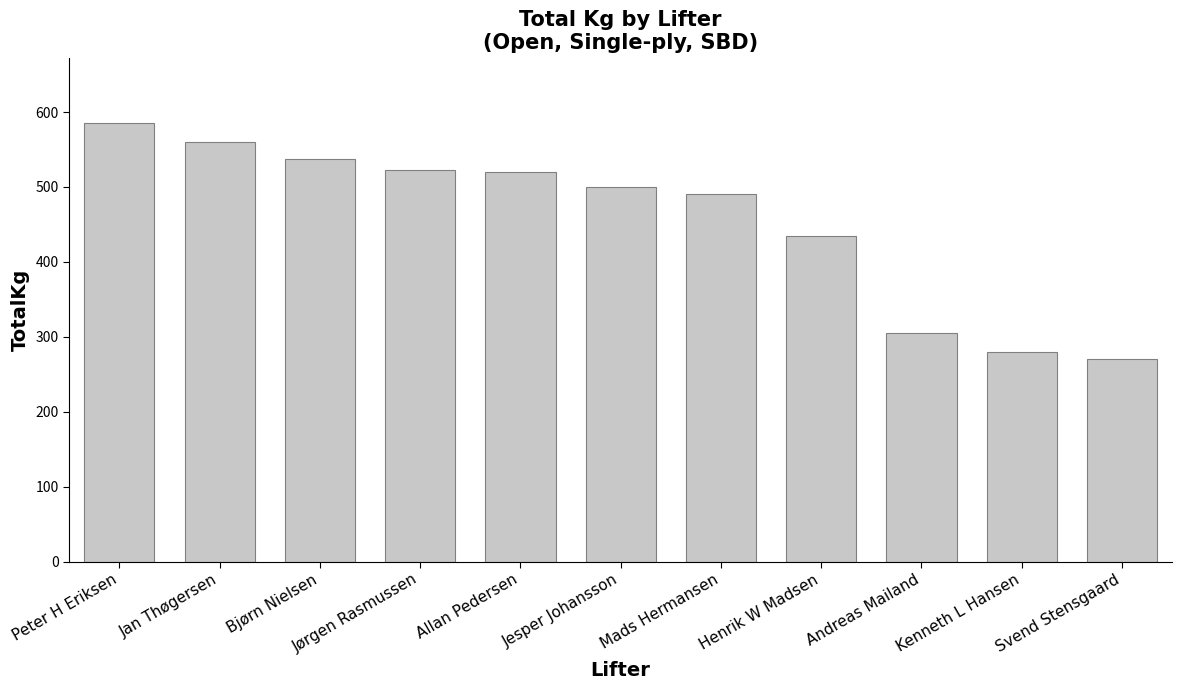

What is the value of the 8th bar from the left?

435.0